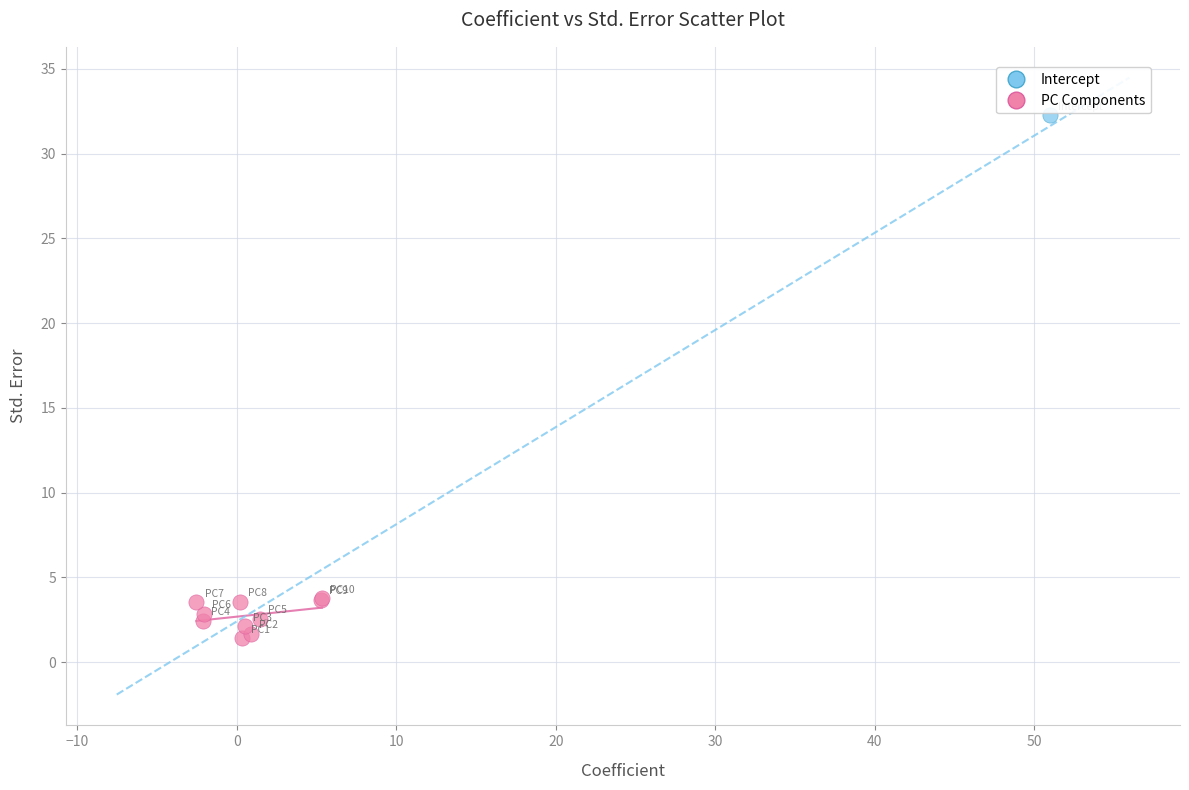

What are all the series names shown in the legend?

Intercept, PC Components